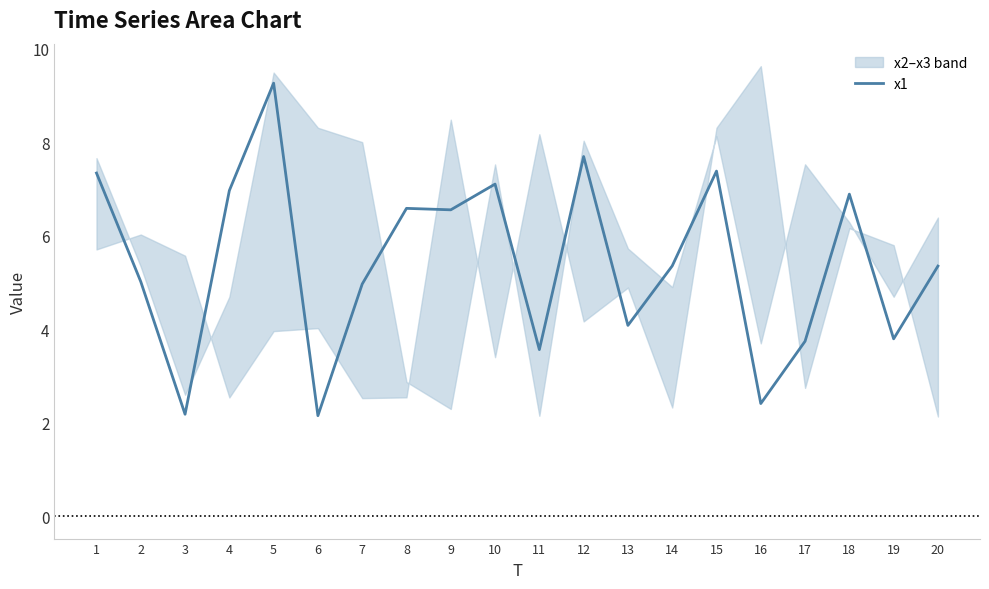

Reading right to left, extract all data points from this chart.

20=5.4	19=3.8	18=6.9	17=3.7	16=2.4	15=7.4	14=5.4	13=4.1	12=7.7	11=3.6	10=7.1	9=6.6	8=6.6	7=5.0	6=2.1	5=9.3	4=7.0	3=2.2	2=5.0	1=7.3